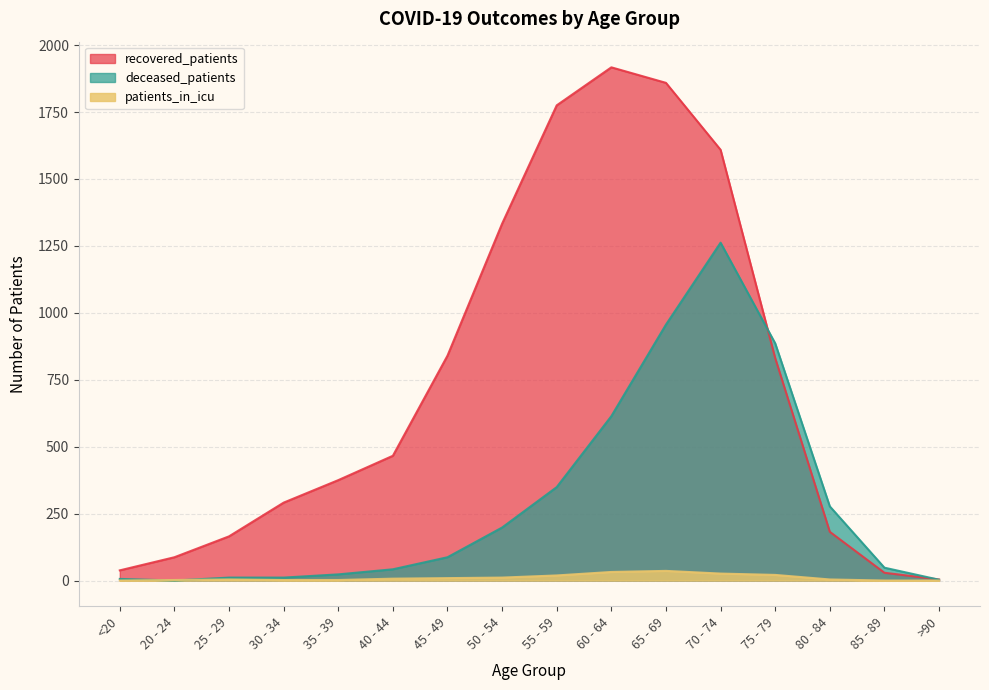

The value of recovered_patients at 30 - 34 is 117. True or false?

False